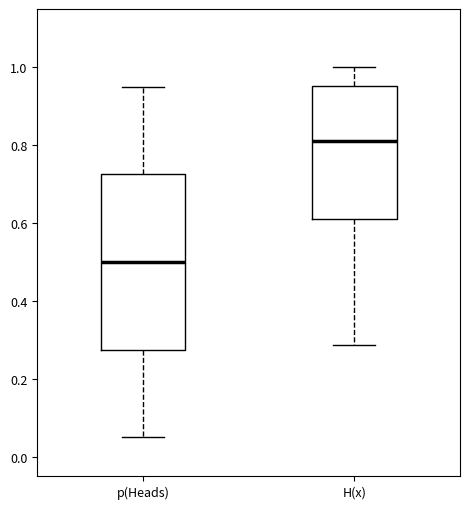

Reading left to right, read every box against the y-axis: the position of its median line, the range the box covers, and the ends of its whiskers. The values are not printed on the chart, so give them approximately, as read against the axis.

p(Heads): median 0.50, box 0.28 to 0.72, whiskers 0.06 to 0.96
H(x): median 0.82, box 0.60 to 0.96, whiskers 0.28 to 1.00